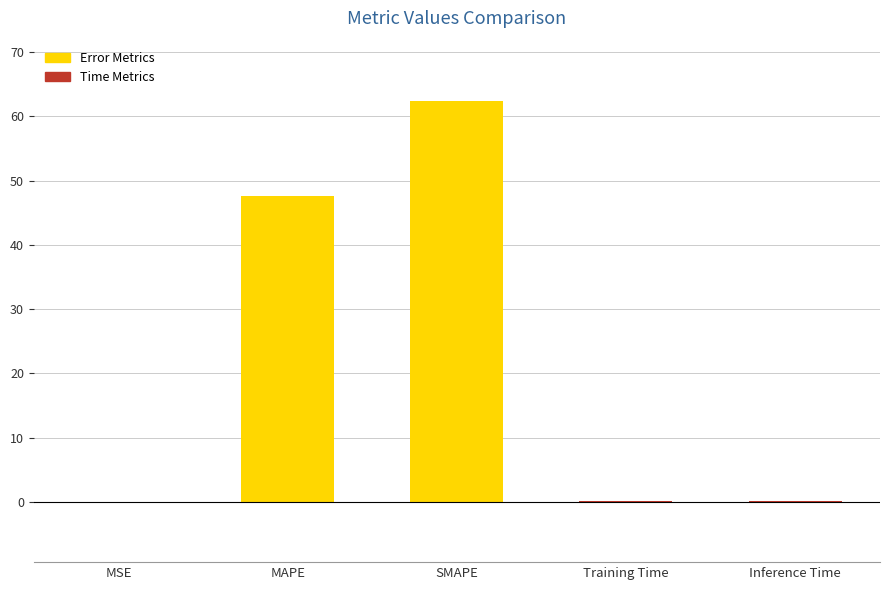

What is the greatest value displayed?

62.4